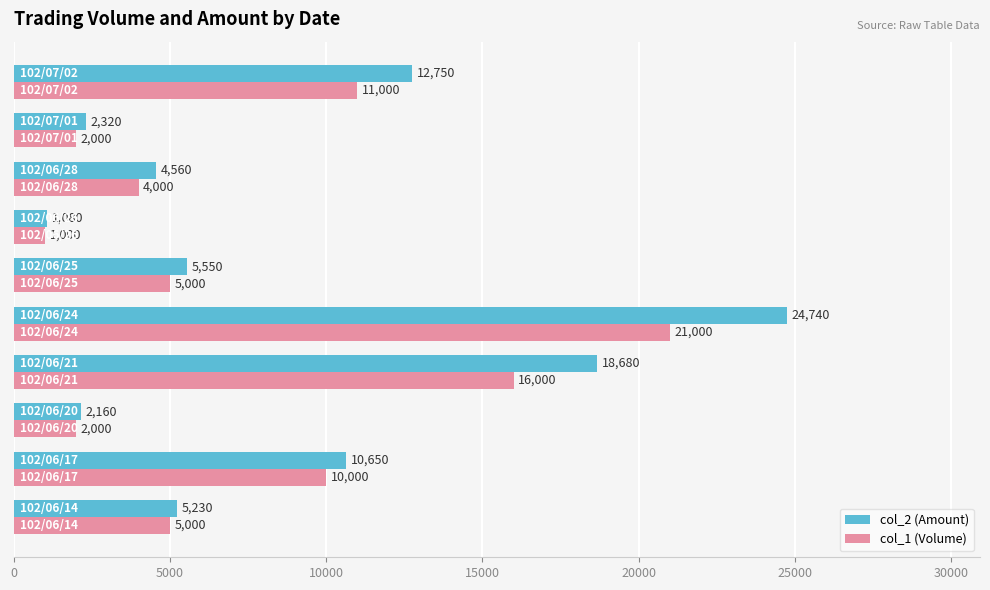

What are all the series names shown in the legend?

col_2 (Amount), col_1 (Volume)